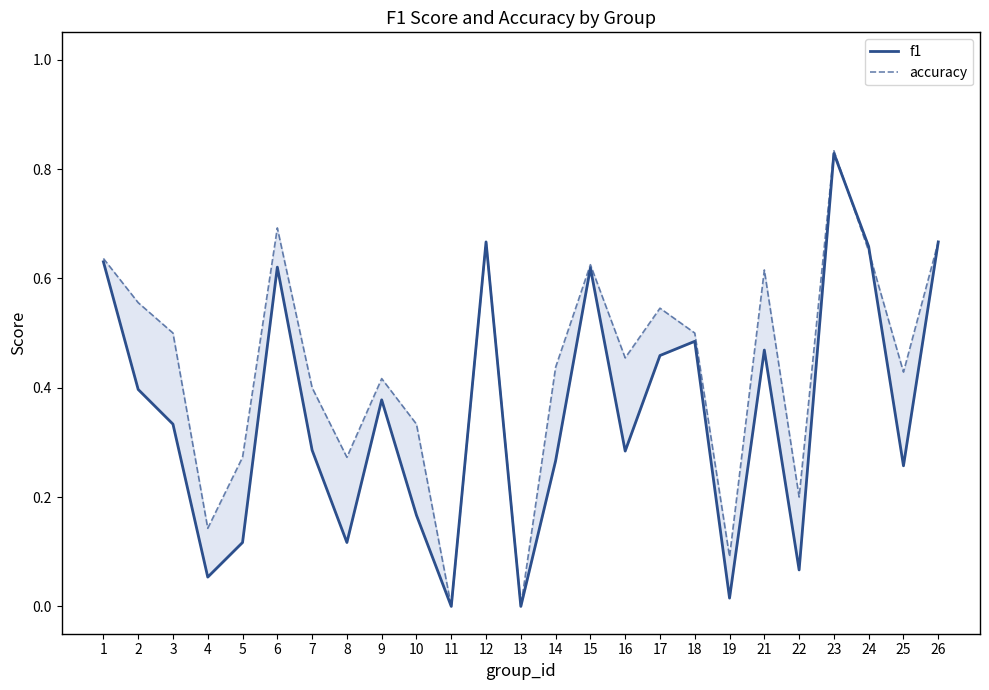

What value does the accuracy series have at 24?

0.7